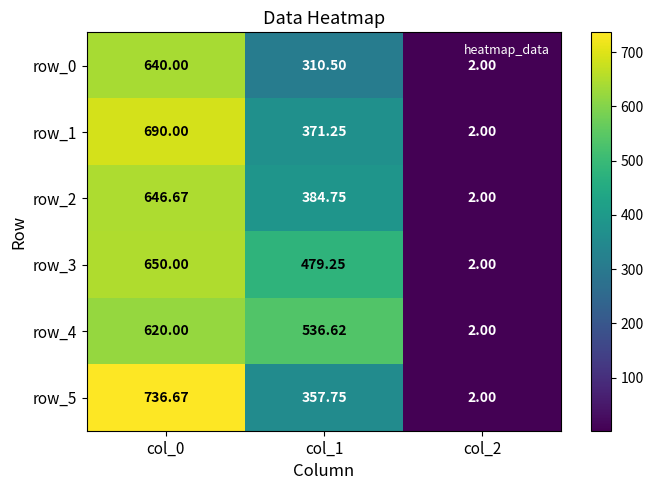

What is the lowest value of the row_3 series?

2.0